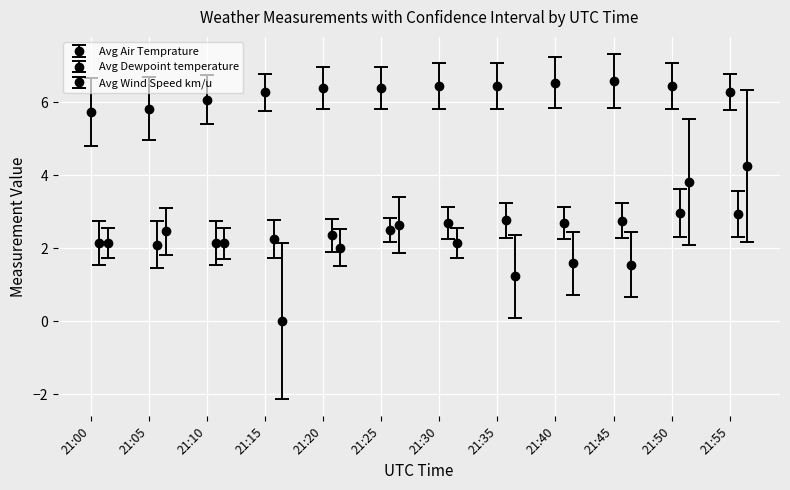

Which series has the largest total across all categories?

Avg Air Temprature